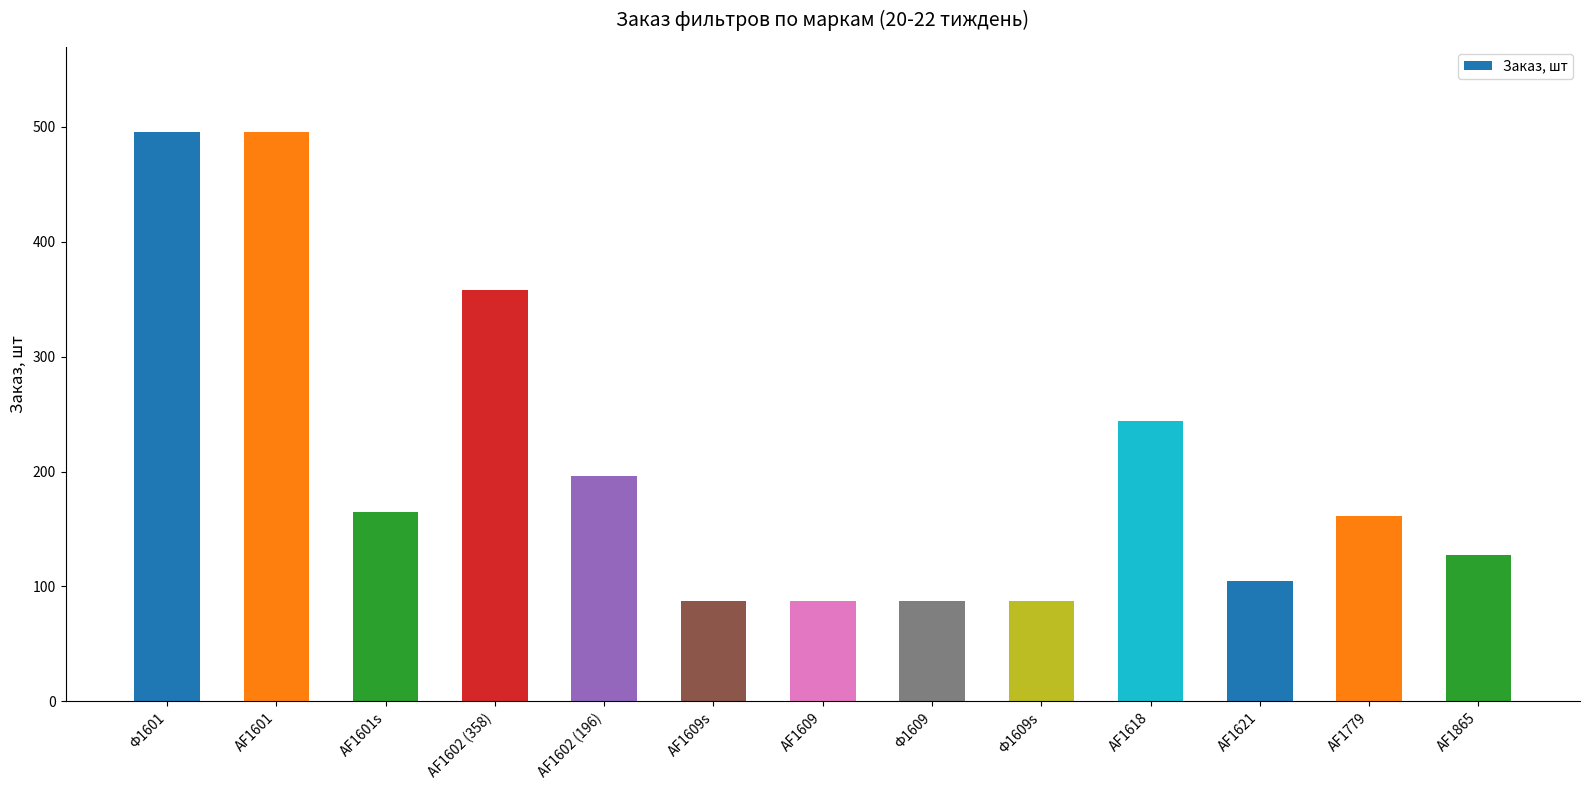

The value at AF1779 is 49. True or false?

False